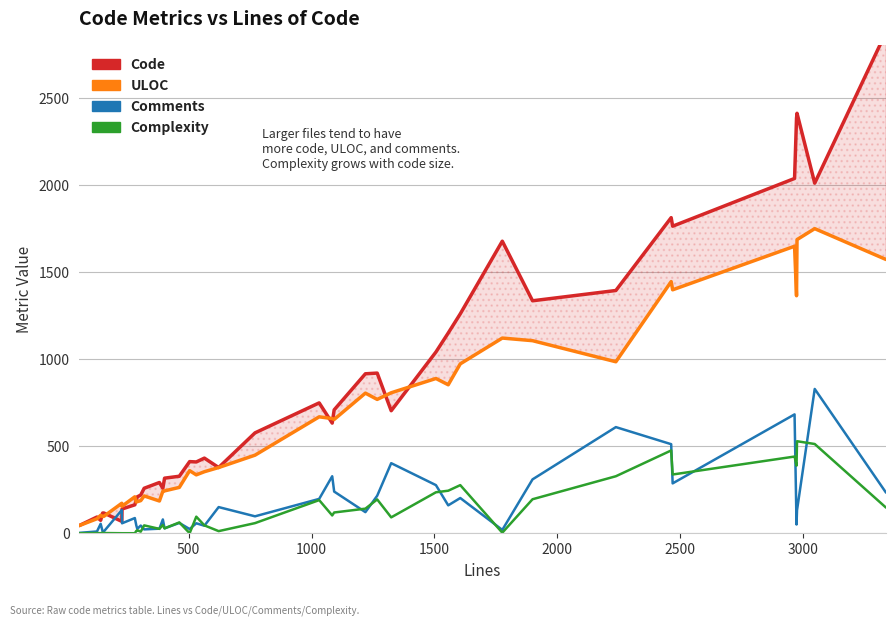

Reading right to left, list all the values displayed in this chart.

Code: 2875	2009	2410	2382	2036	1762	1811	1393	1334	1676	1259	1149	1040	703	919	915	708	632	748	576	377	431	409	411	327	316	258	291	258	219	209	192	163	139	68	116	116	74	93	44
ULOC: 1571	1748	1685	1363	1647	1397	1444	984	1105	1120	972	852	888	806	768	804	653	658	668	448	377	353	335	359	263	243	241	185	214	187	181	179	209	155	172	97	96	103	83	44
Comments: 233	828	132	50	682	286	511	609	309	19	202	160	276	402	215	121	239	327	197	97	150	43	57	24	59	28	79	26	22	44	25	45	87	57	133	10	10	54	10	2
Complexity: 147	512	528	388	440	337	475	327	195	3	276	244	235	91	194	141	119	102	190	58	12	45	95	0	62	28	47	25	45	9	17	13	0	0	0	1	3	0	1	0